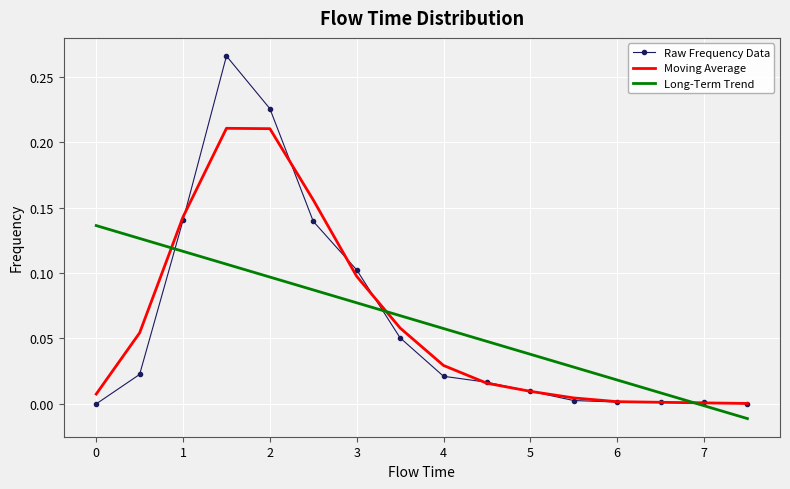

What are all the series names shown in the legend?

Raw Frequency Data, Moving Average, Long-Term Trend